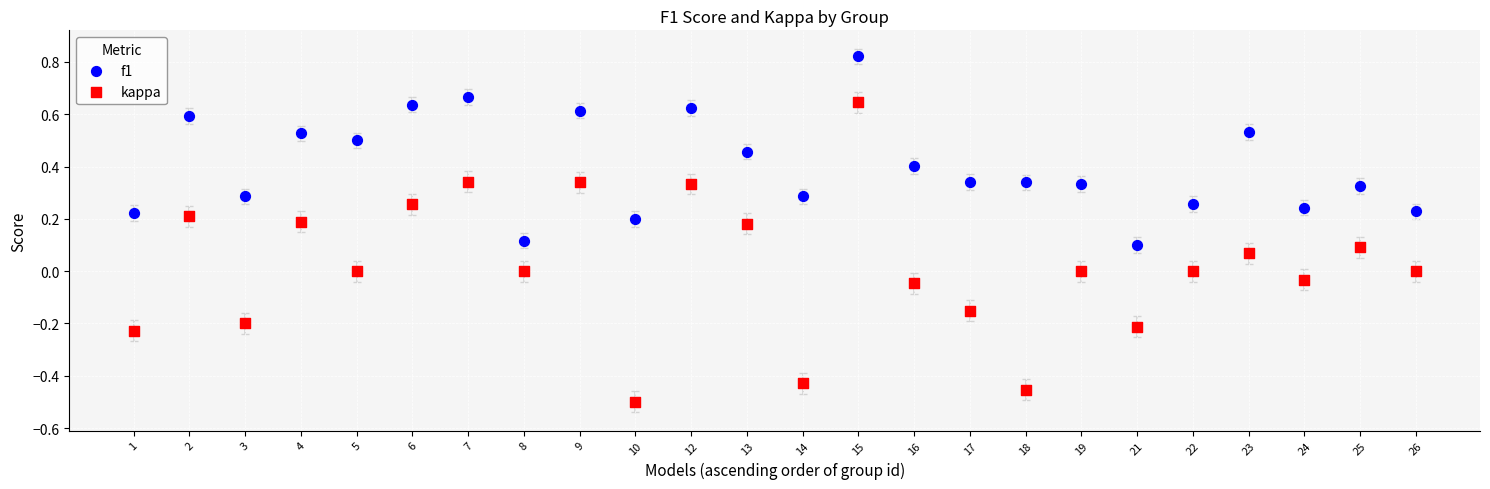

What are all the series names shown in the legend?

f1, kappa